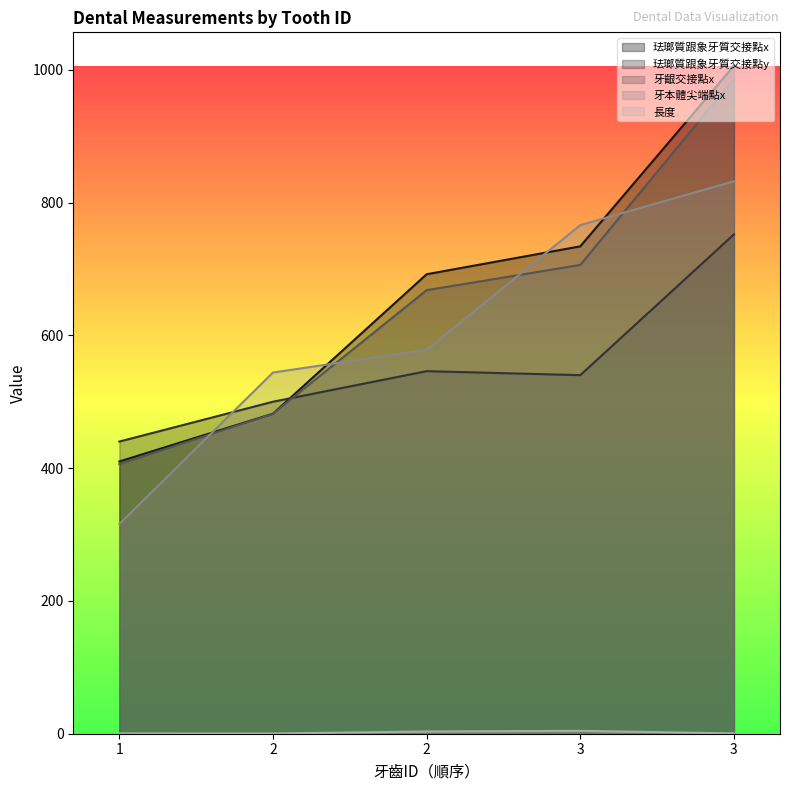

At how many categories does at least one series exceed 545?

3